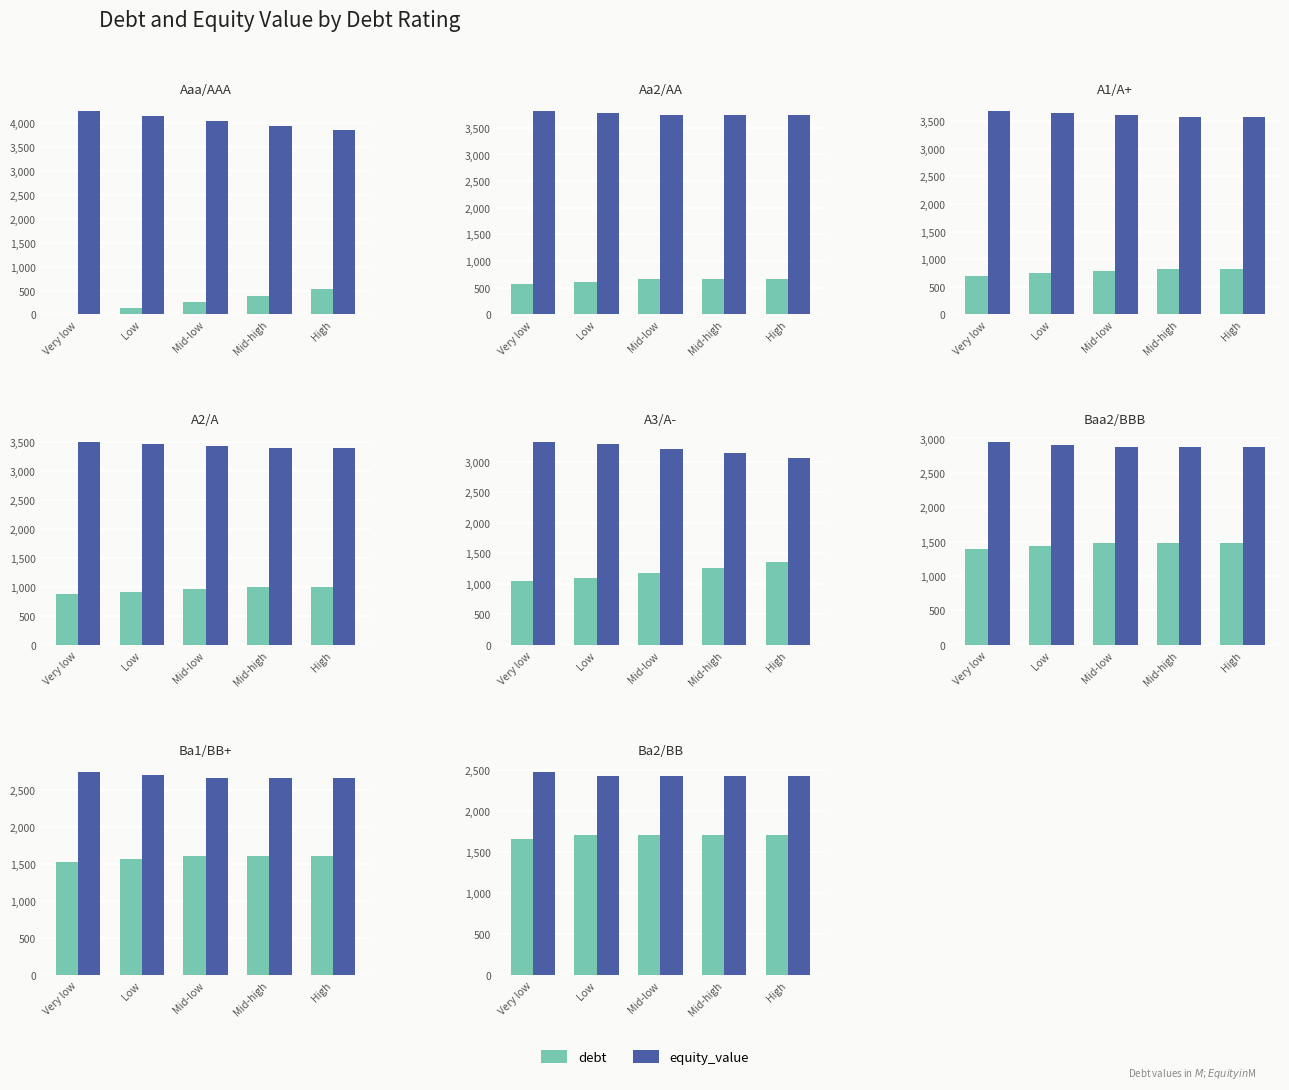

What is the difference between the equity_value values at Very low and High?

46.5